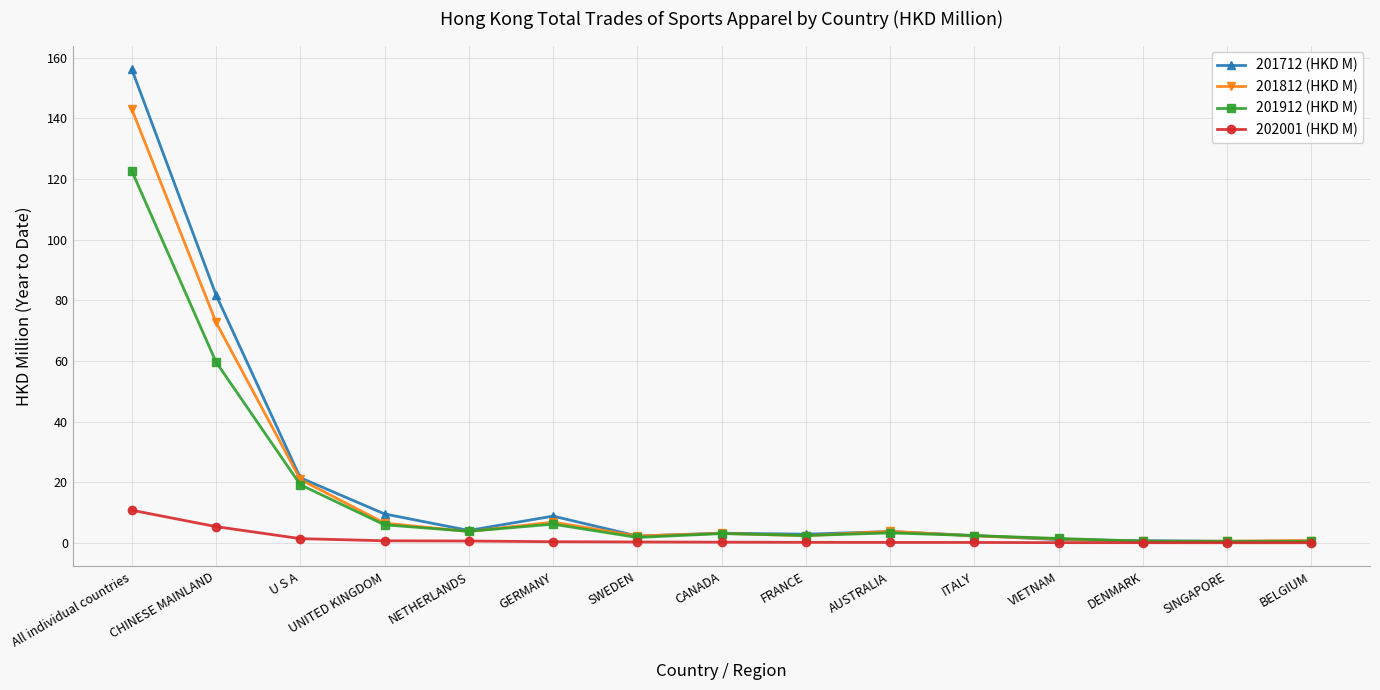

True or false: 201712 (HKD M) has a value of 0.5 at SINGAPORE.

True